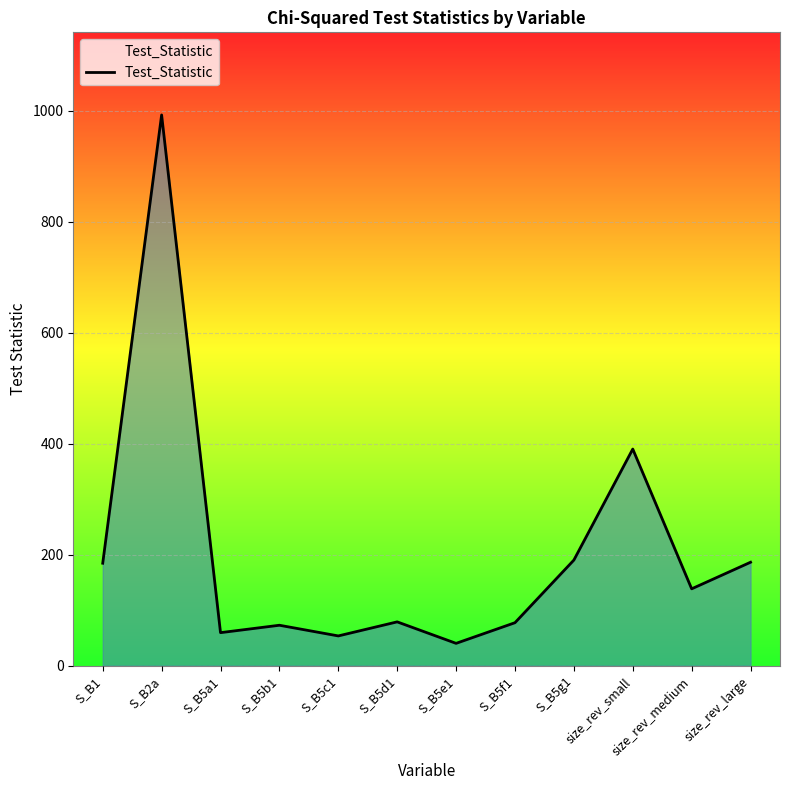

At which category does the data reach its first local peak?

S_B2a